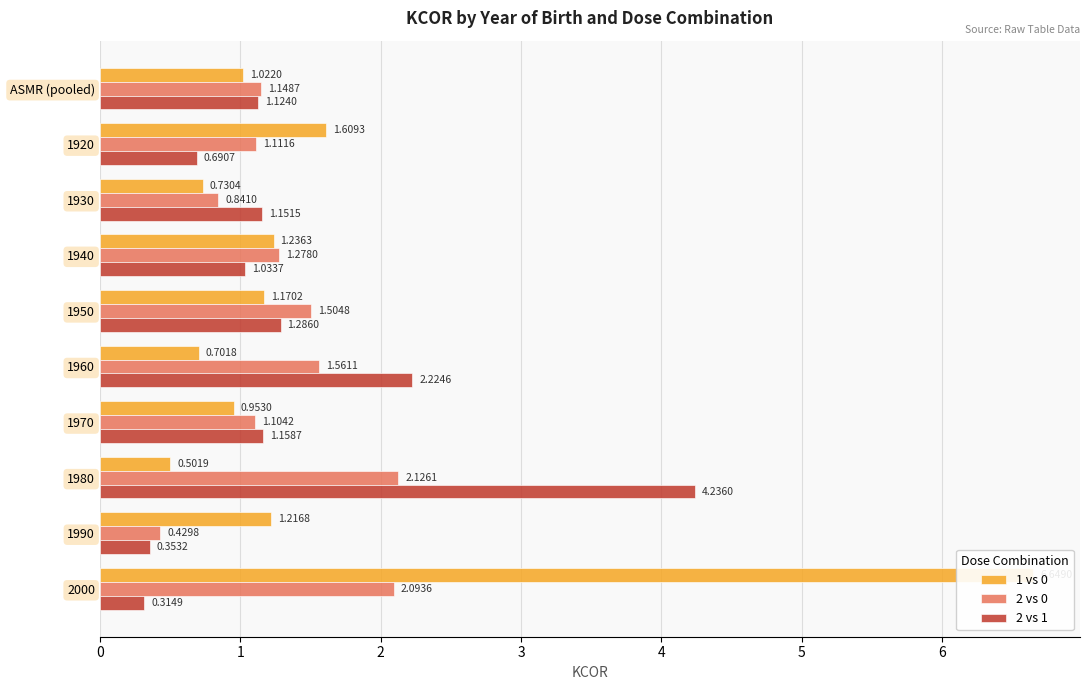

Does the chart contain any negative values?

No